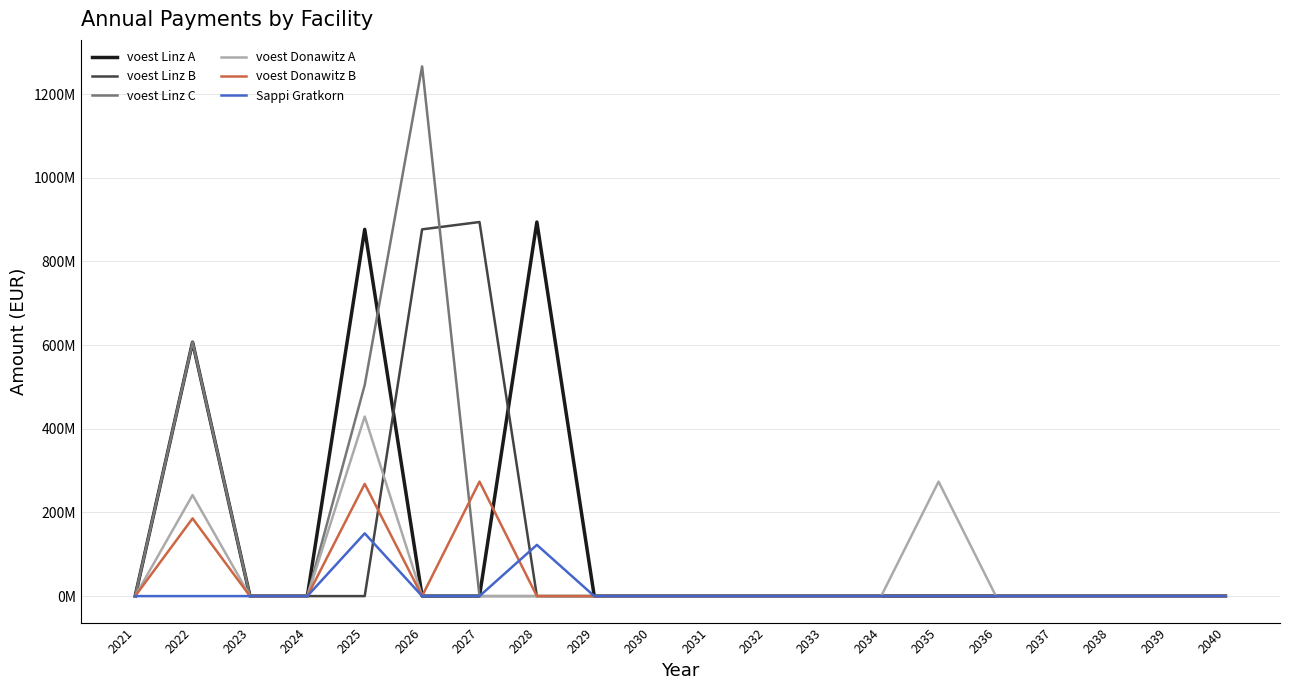

Does the chart display data point markers on the line(s)?

No